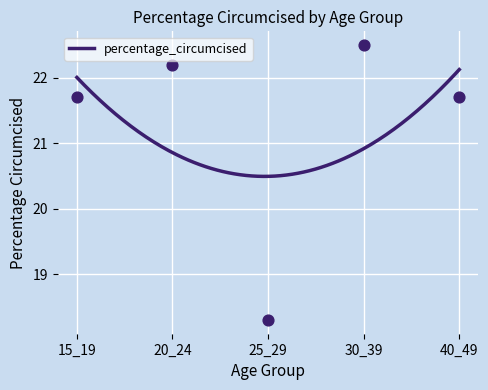

Which has a higher value, 20_24 or 30_39?

30_39